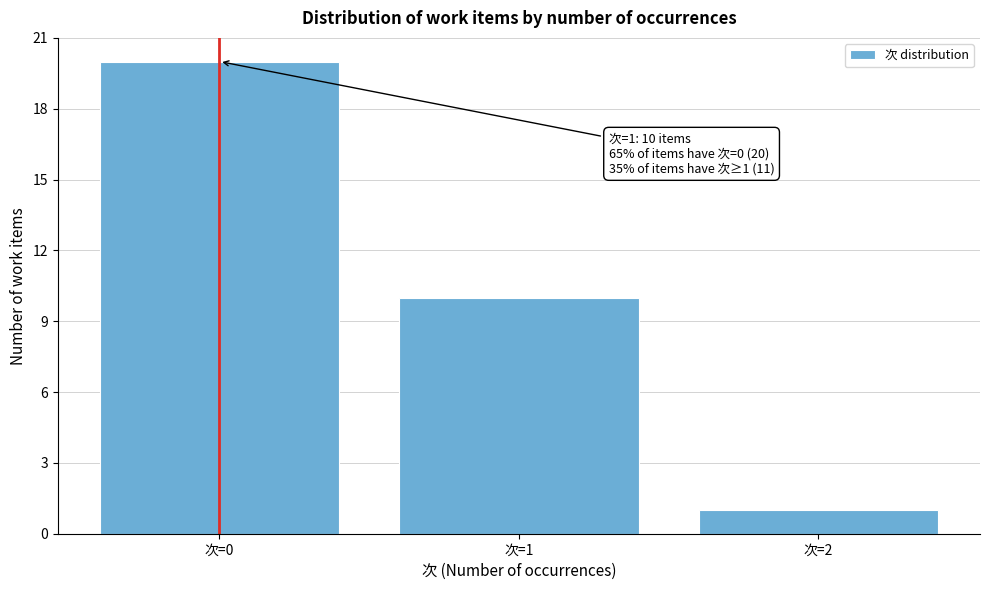

Reading right to left, list all the values displayed in this chart.

1	10	20